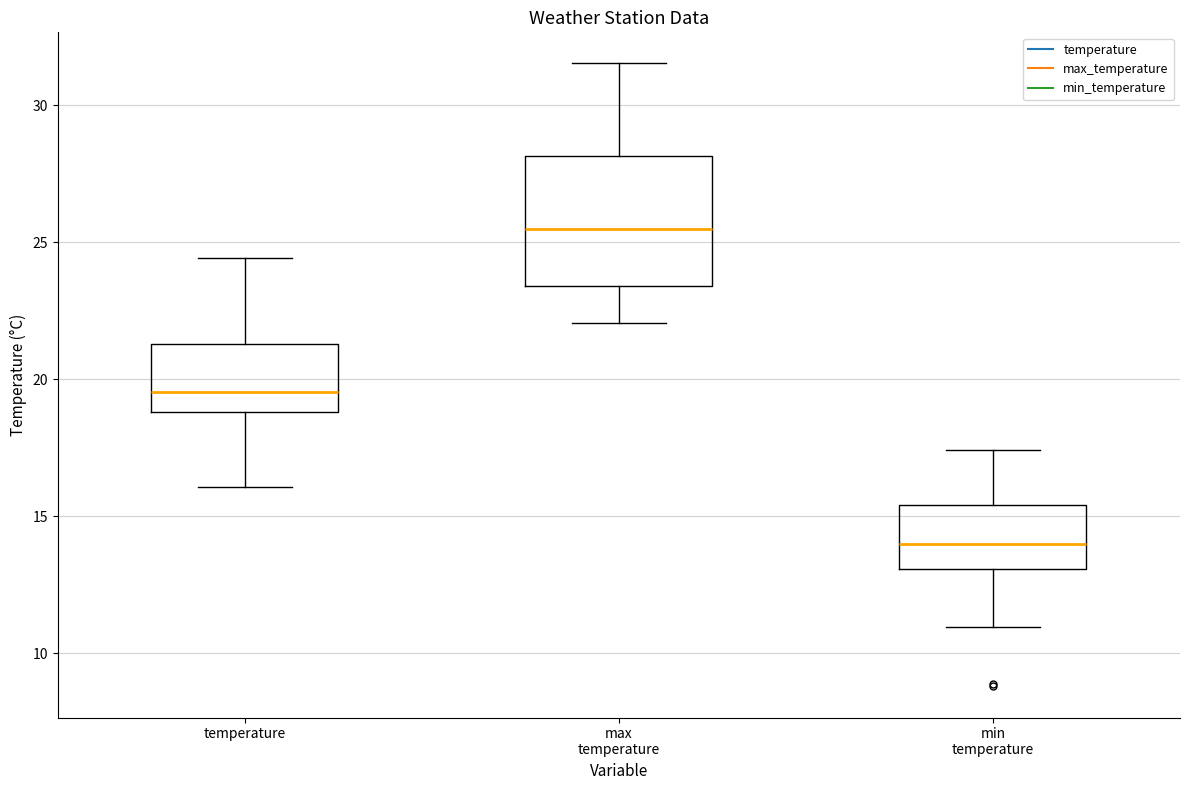

Where does the median line of the box for min temperature sit on the y-axis? The values are not printed on the chart, so give them approximately, as read against the axis.

14.0